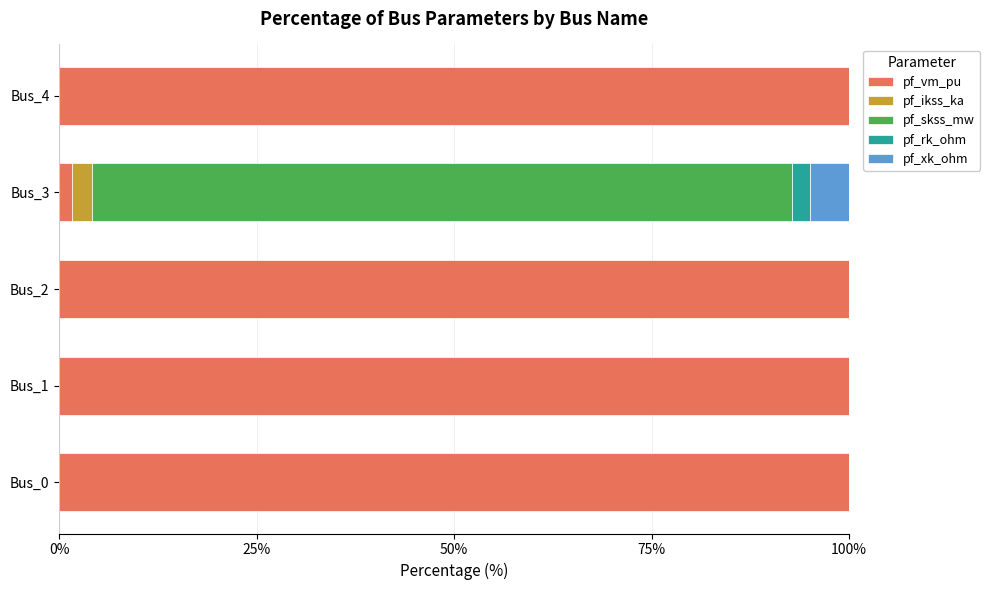

Is it true that pf_vm_pu equals 1.6 at Bus_3?

True